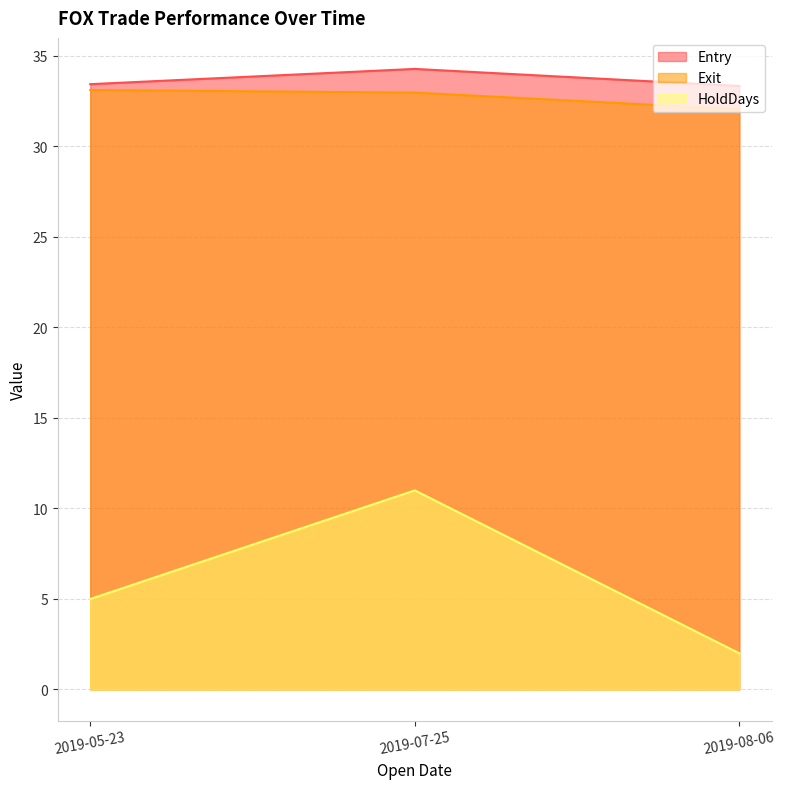

How many categories are shown in the chart?

3